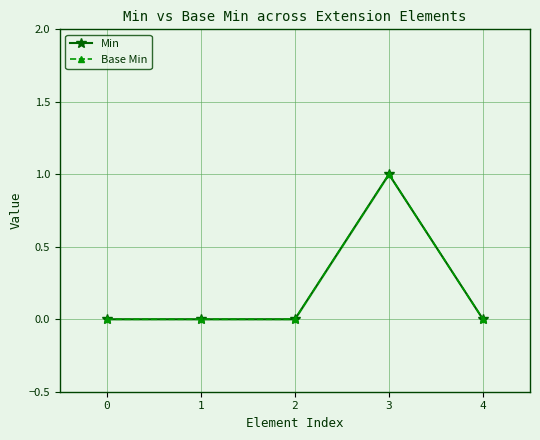

Between 0 and 4, which series saw the biggest shift?

Min